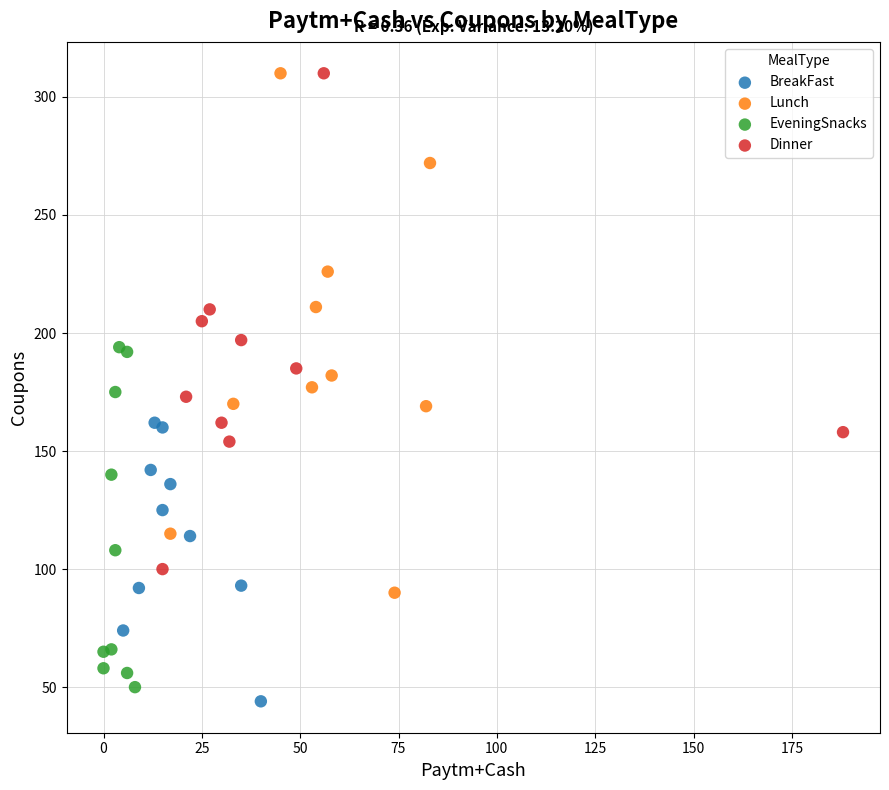

What are all the series names shown in the legend?

BreakFast, Lunch, EveningSnacks, Dinner